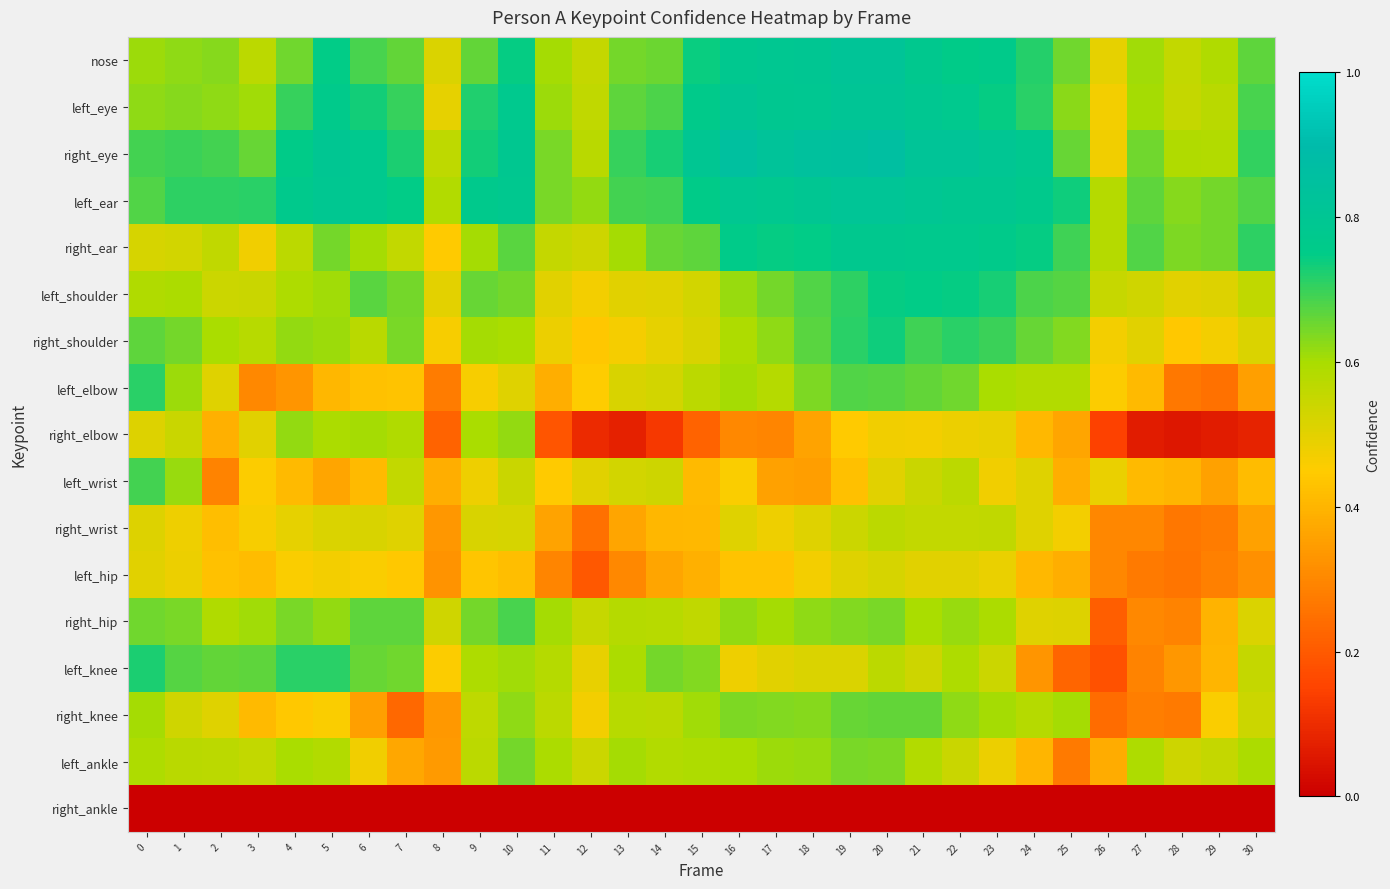

At which category is the sum across all series the highest?

20